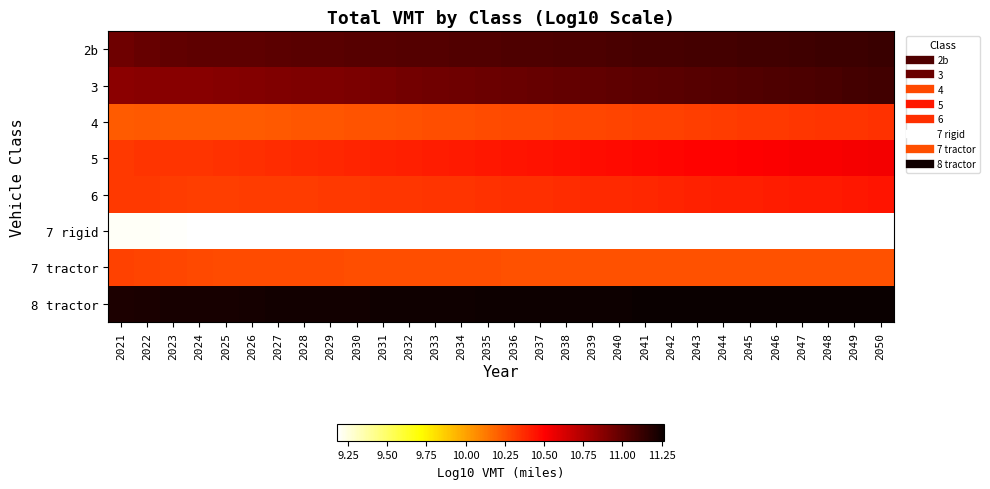

At how many categories does at least one series exceed 10?

30